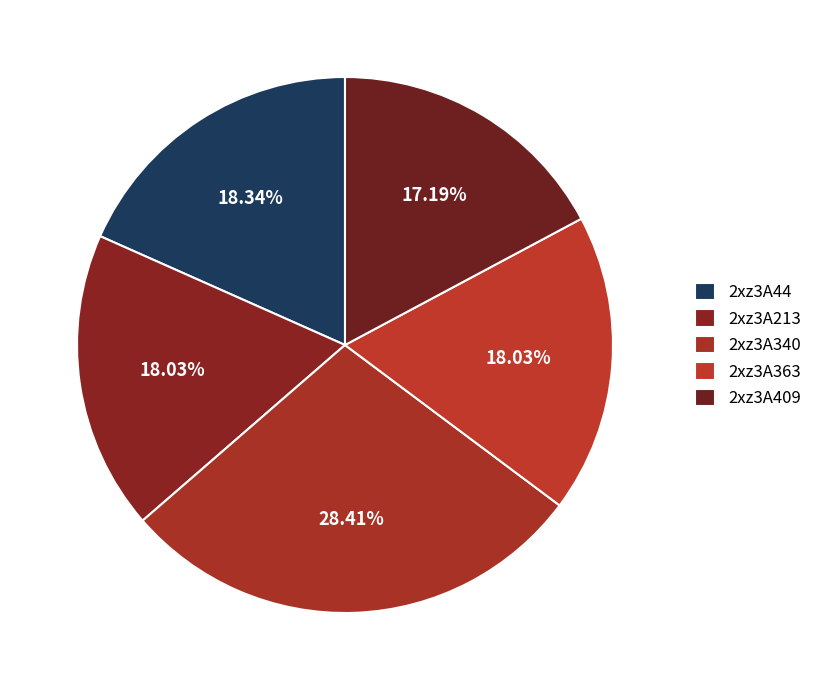

Count the number of slices in the pie.

5